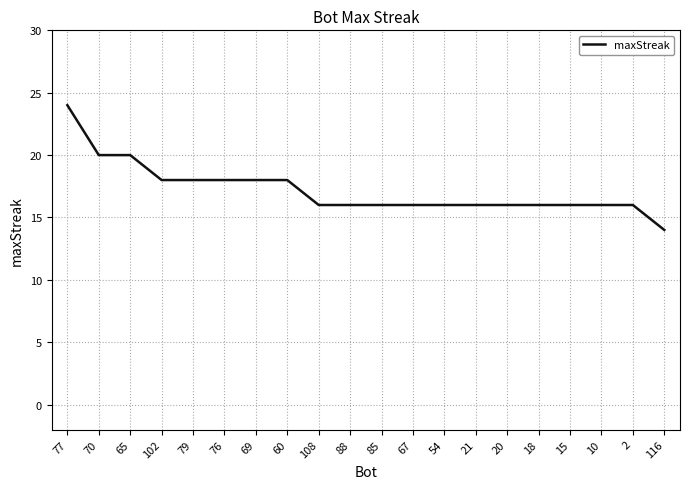

Is it true that the value at 21 is 16?

True